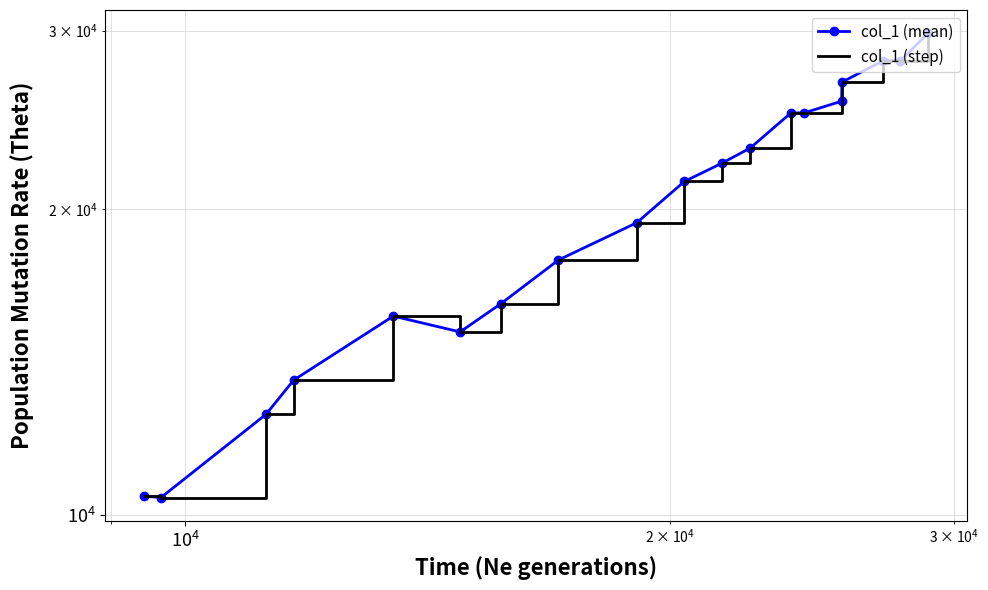

Which series has the largest total across all categories?

col_1 (mean)